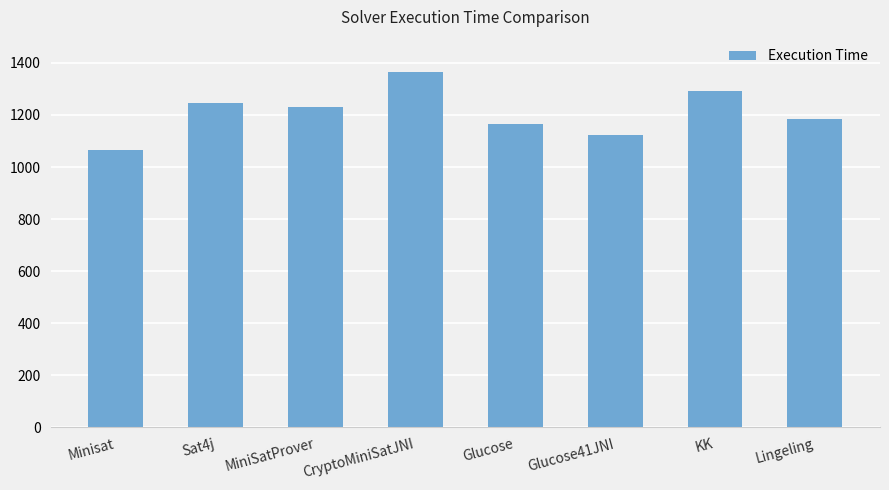

Does the chart contain any negative values?

No